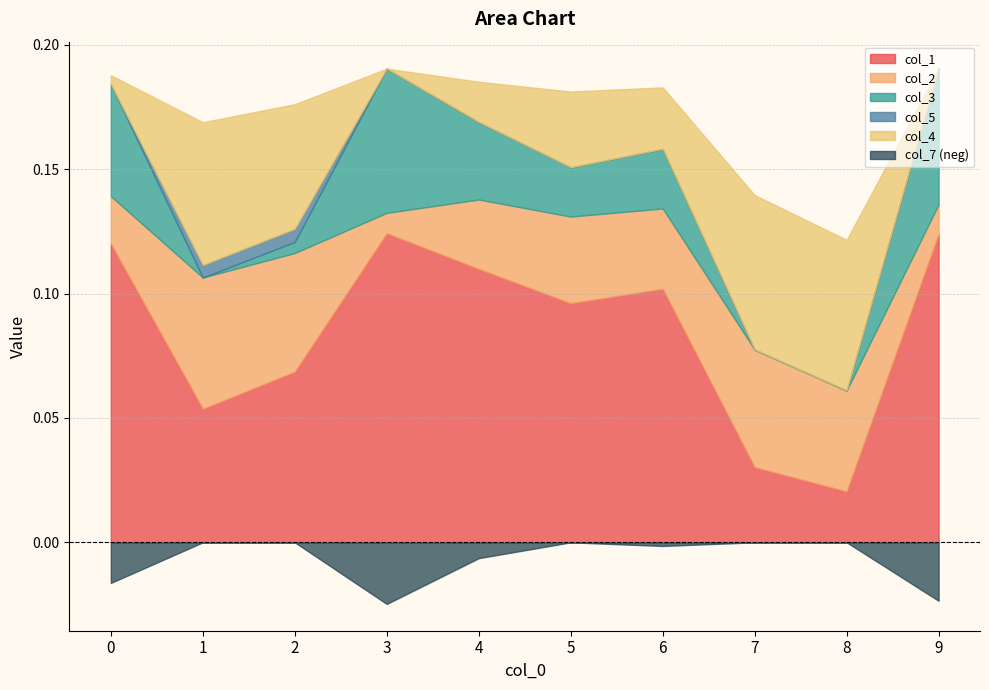

Which series has the largest total across all categories?

col_1